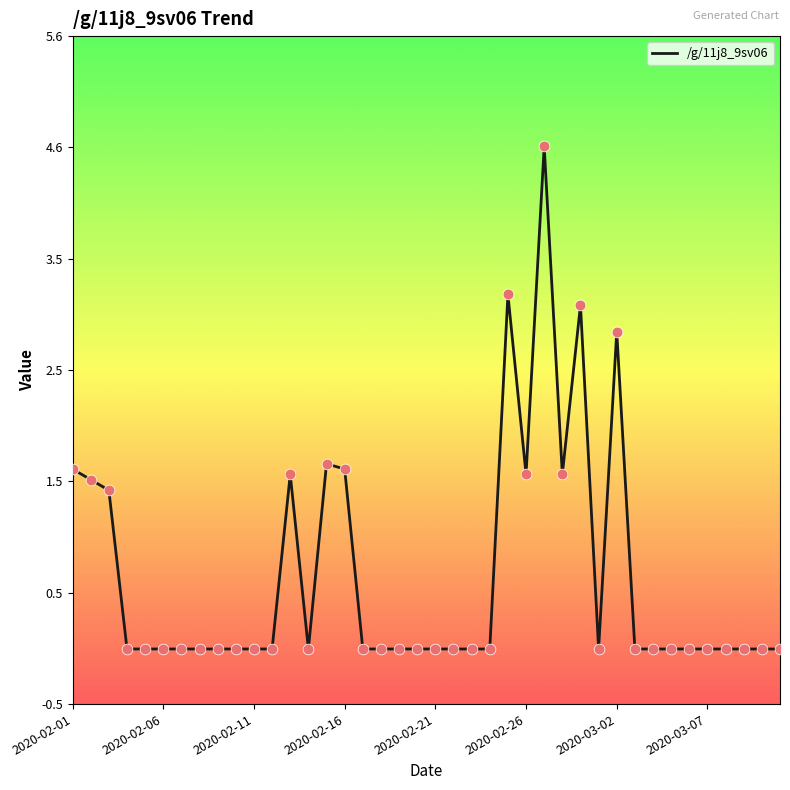

What is the maximum value shown in the chart?

4.6